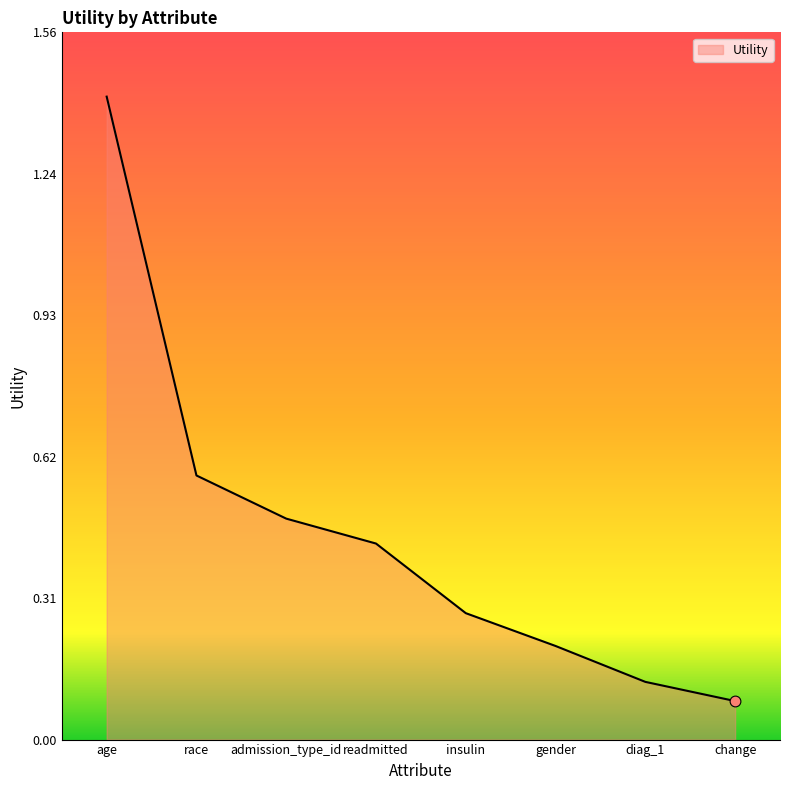

Between change and insulin, which is larger?

insulin